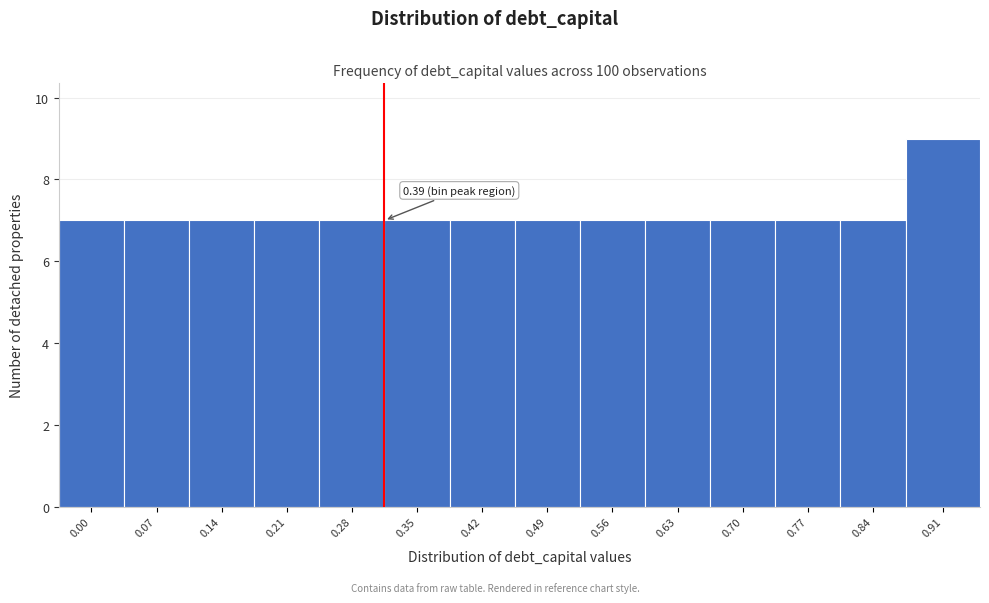

Reading left to right, extract all data points from this chart.

0.00=7	0.07=7	0.14=7	0.21=7	0.28=7	0.35=7	0.42=7	0.49=7	0.56=7	0.63=7	0.70=7	0.77=7	0.84=7	0.91=9